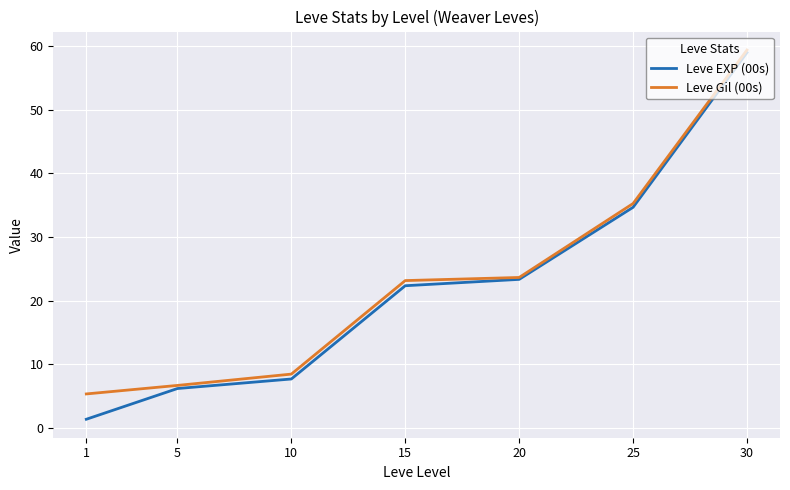

The Leve EXP (00s) series shows 12.4 at 10. True or false?

False